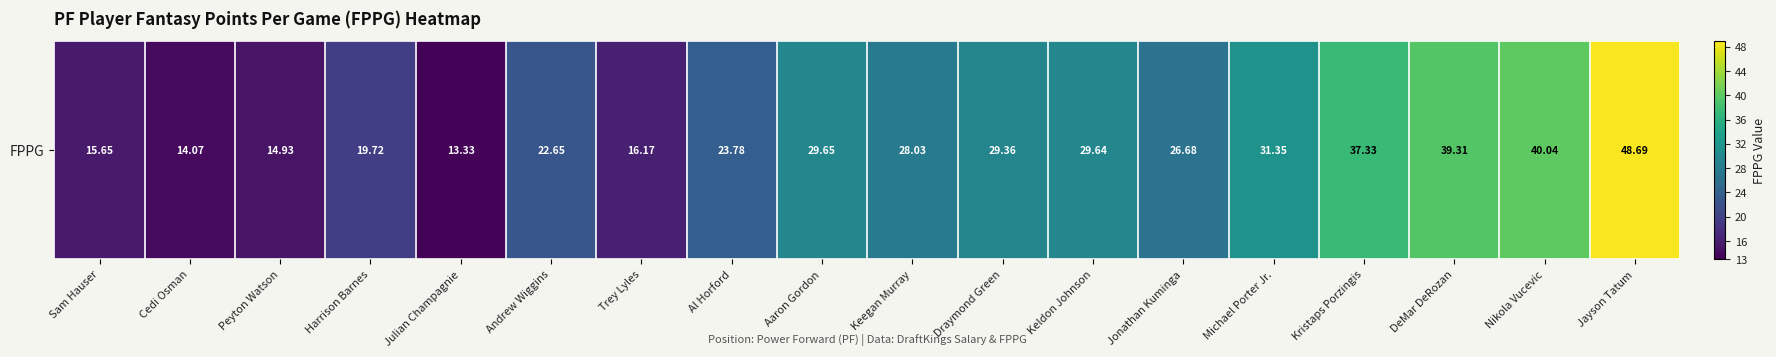

Reading right to left, what are all the values shown in this chart?

48.7	40.0	39.3	37.3	31.4	26.7	29.6	29.4	28.0	29.6	23.8	16.2	22.6	13.3	19.7	14.9	14.1	15.7